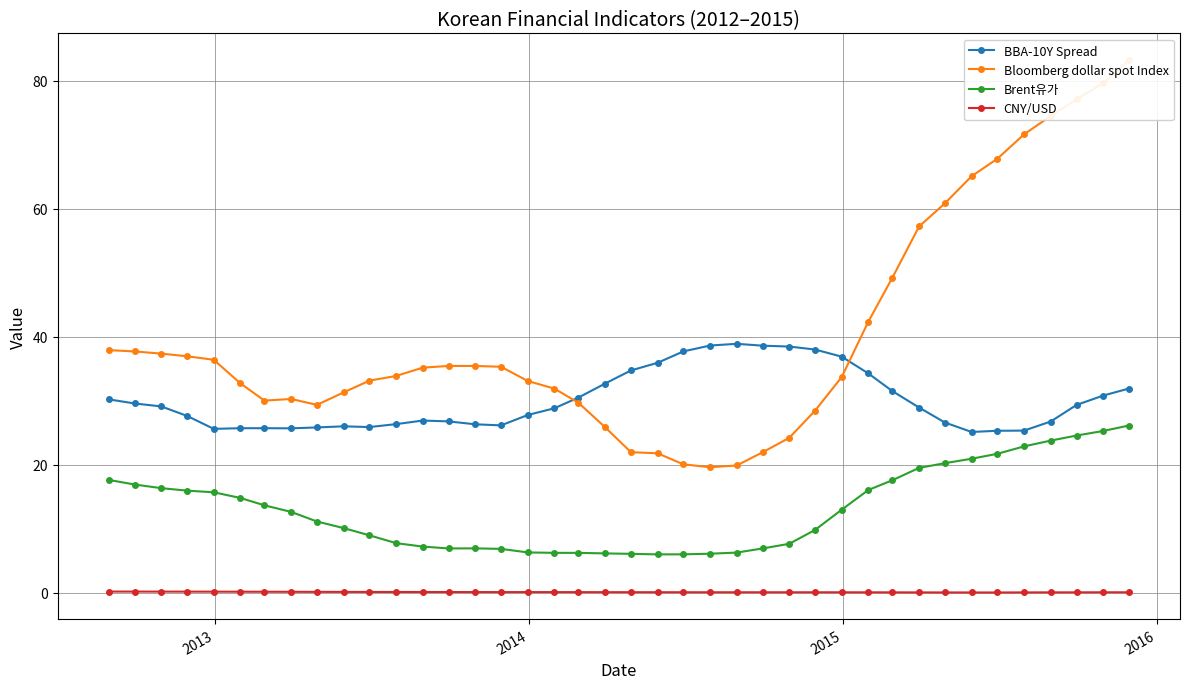

True or false: BBA-10Y Spread has more than 0 interior local peaks.

True